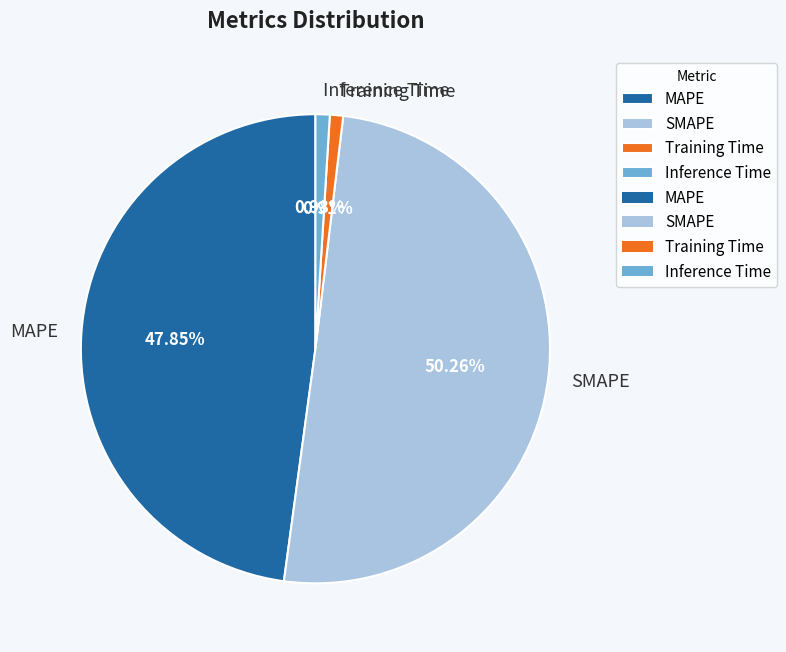

Combined, what portion of the pie is SMAPE and Inference Time?

51.2%